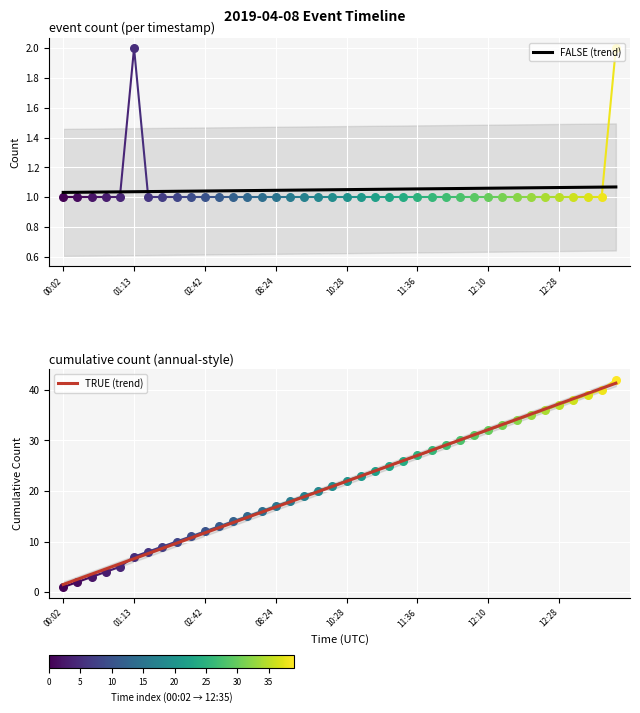

Which series has the largest total across all categories?

TRUE (trend)